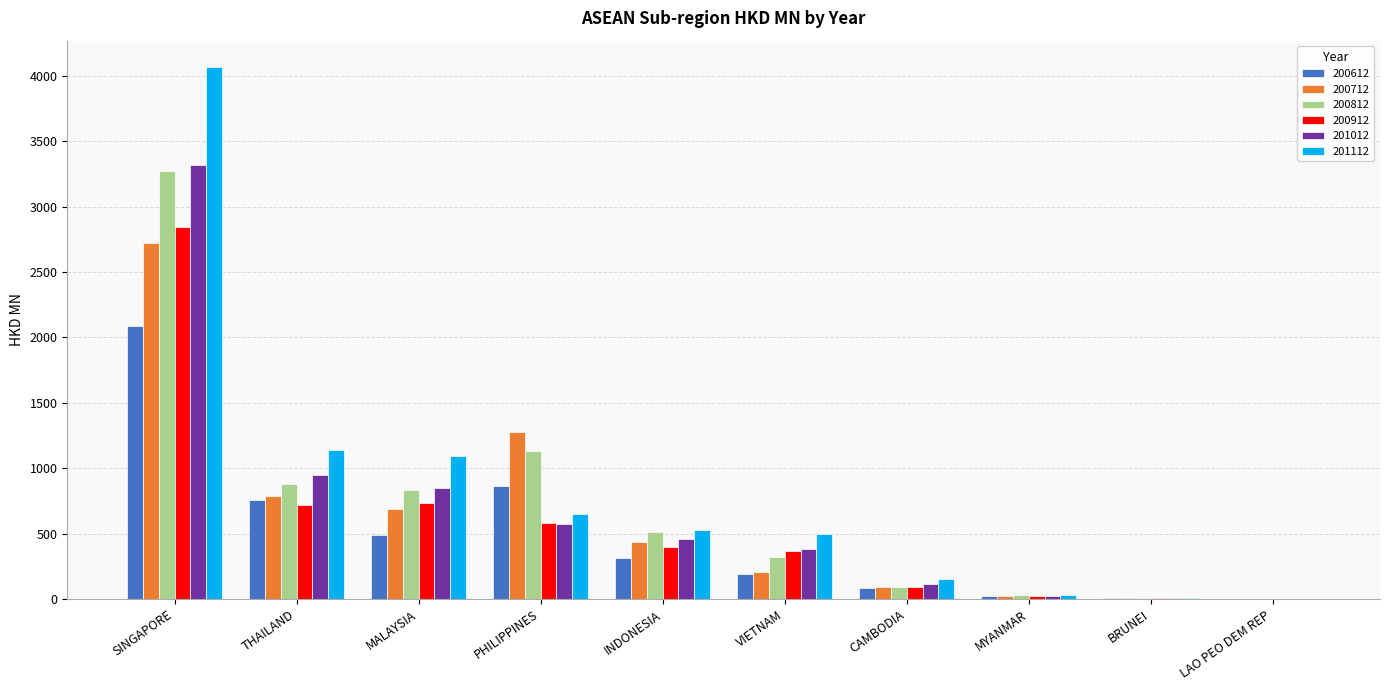

Which category has the highest value across all series?

SINGAPORE